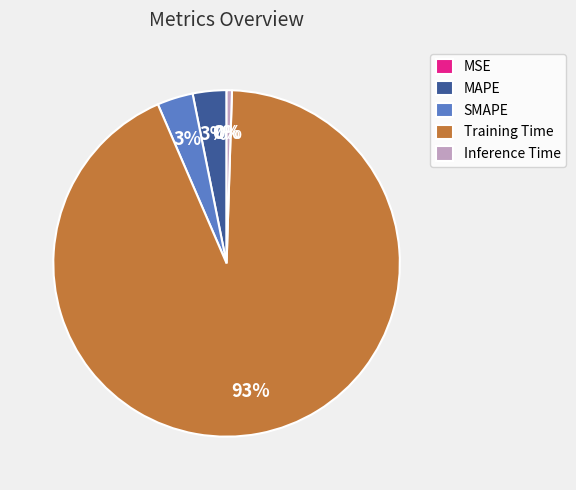

To the nearest percent, what portion does SMAPE represent?

3%